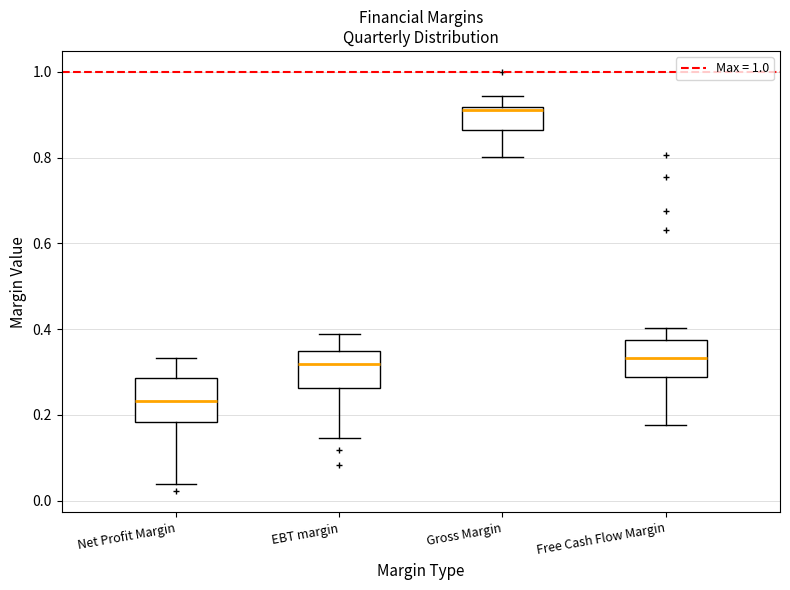

Reading left to right, read every box against the y-axis: the position of its median line, the range the box covers, and the ends of its whiskers. The values are not printed on the chart, so give them approximately, as read against the axis.

Net Profit Margin: median 0.24, box 0.18 to 0.28, whiskers 0.04 to 0.34
EBT margin: median 0.32, box 0.26 to 0.36, whiskers 0.14 to 0.38
Gross Margin: median 0.92, box 0.86 to 0.92, whiskers 0.80 to 0.94
Free Cash Flow Margin: median 0.34, box 0.28 to 0.38, whiskers 0.18 to 0.40